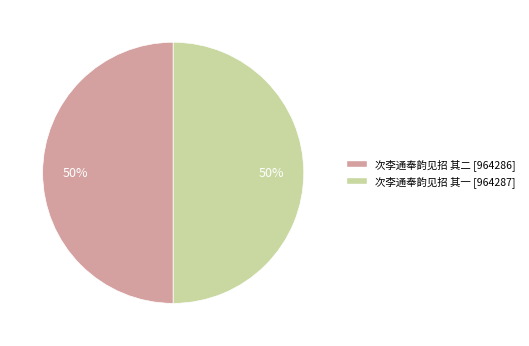

To the nearest percent, what portion does 次李通奉韵见招 其二 represent?

50%